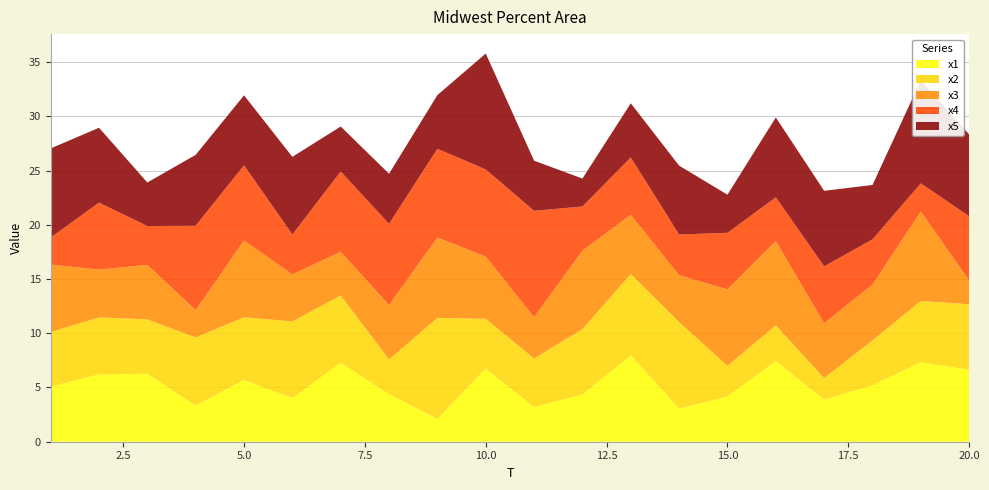

What is the highest value of the x1 series?

8.0